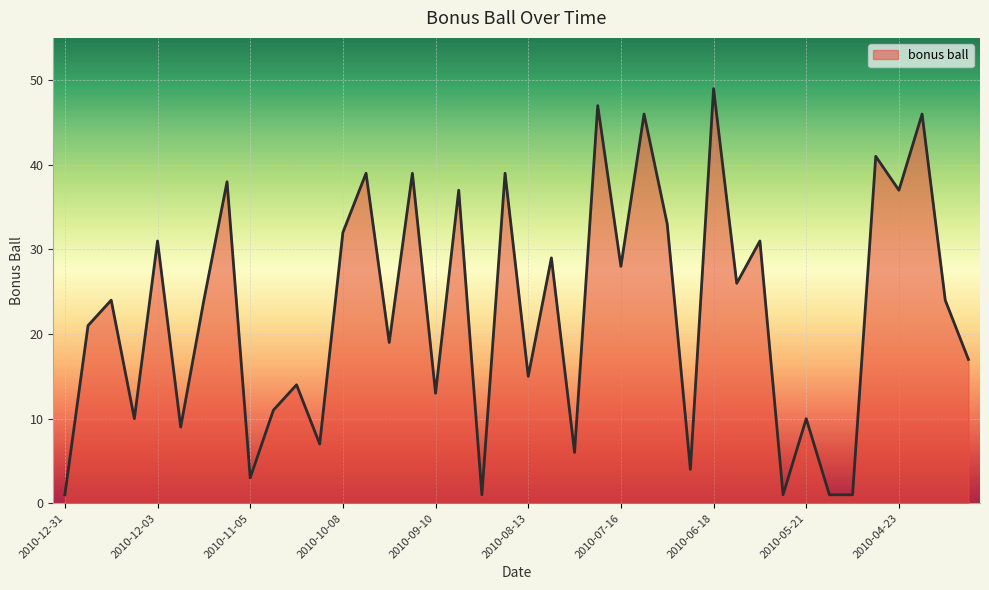

What is the difference between the maximum and minimum values?

48